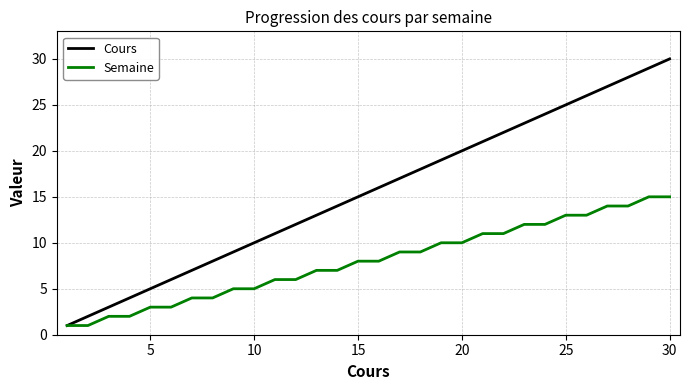

List the series in order of their overall mean, highest first.

Cours, Semaine